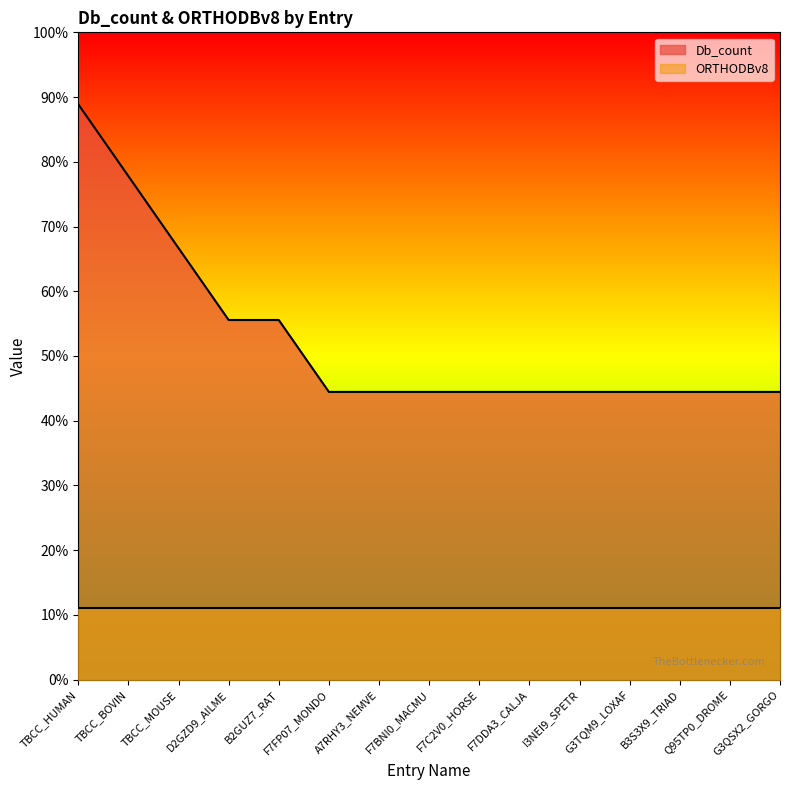

Reading left to right, what are all the values shown in this chart?

TBCC_HUMAN=8	TBCC_BOVIN=7	TBCC_MOUSE=6	D2GZD9_AILME=5	B2GUZ7_RAT=5	F7FP07_MONDO=4	A7RHY3_NEMVE=4	F7BNI0_MACMU=4	F7C2V0_HORSE=4	F7DDA3_CALJA=4	I3NEI9_SPETR=4	G3TQM9_LOXAF=4	B3S3X9_TRIAD=4	Q95TP0_DROME=4	G3QSX2_GORGO=4